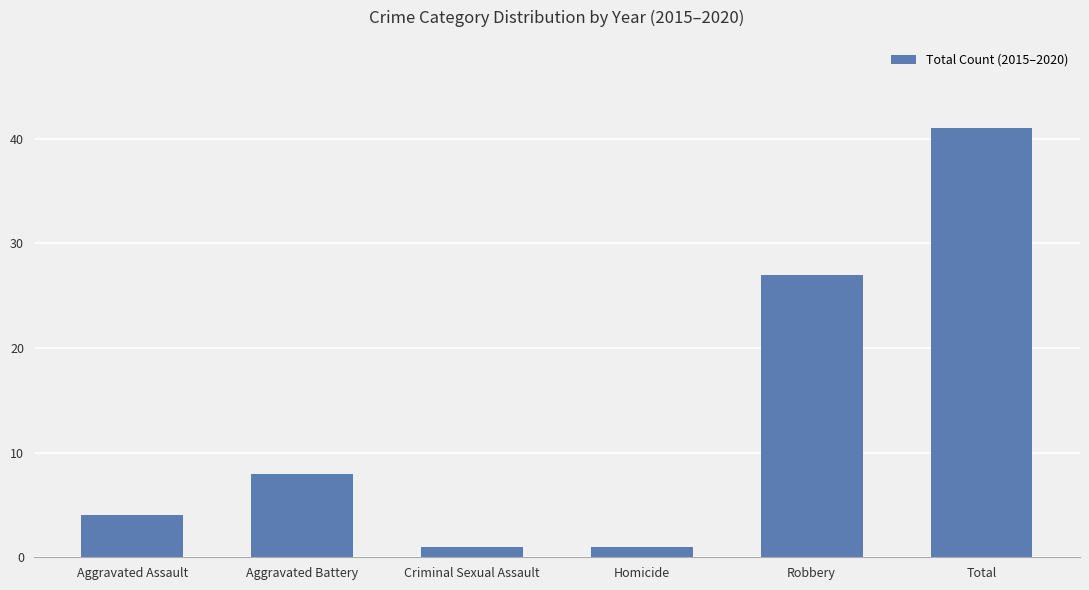

Reading right to left, transcribe all the data shown in this chart.

41	27	1	1	8	4